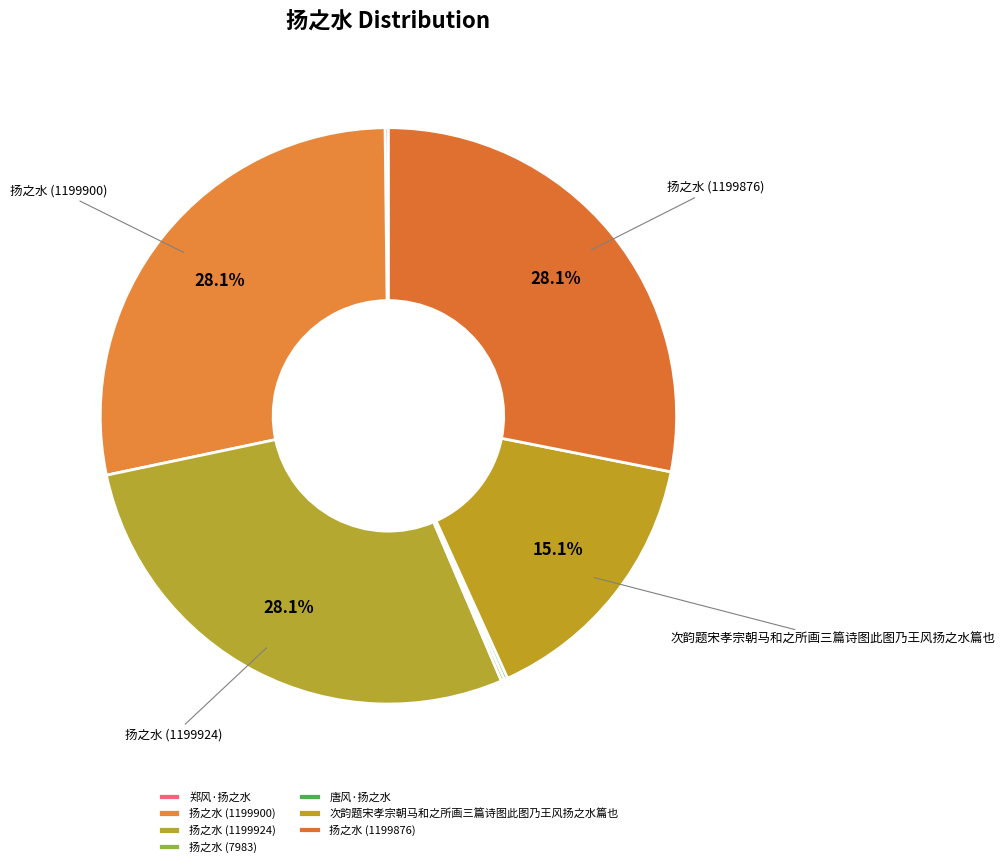

The 扬之水 (1199900) slice represents 34% of the pie. True or false?

False